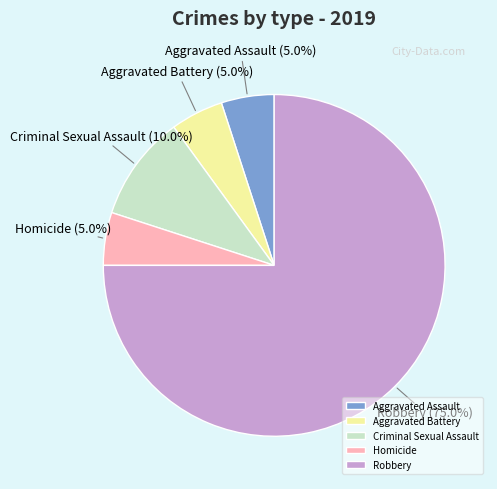

True or false: Aggravated Assault accounts for 16% of the total.

False